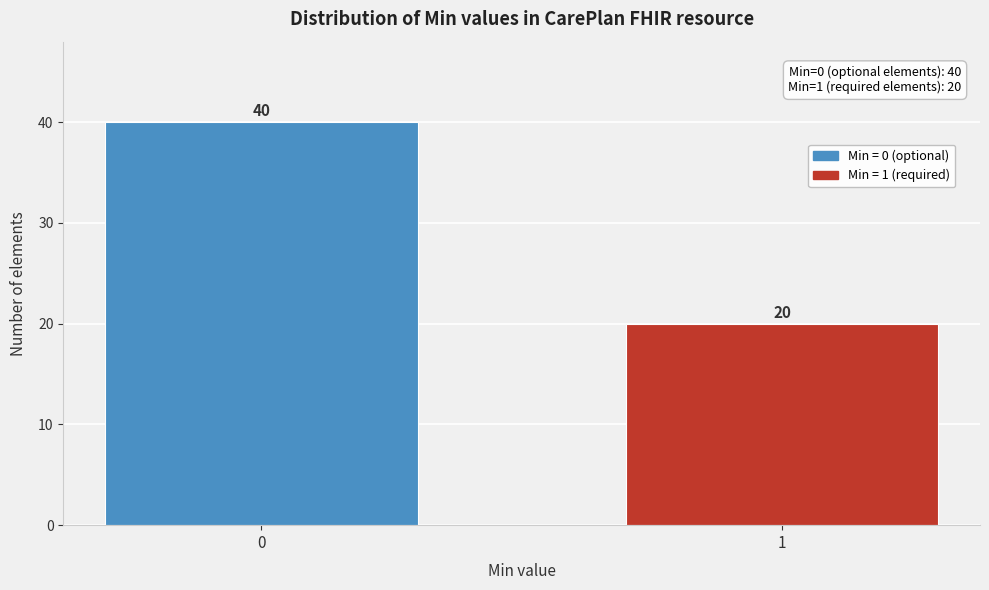

Reading left to right, transcribe all the data shown in this chart.

0=40	1=20